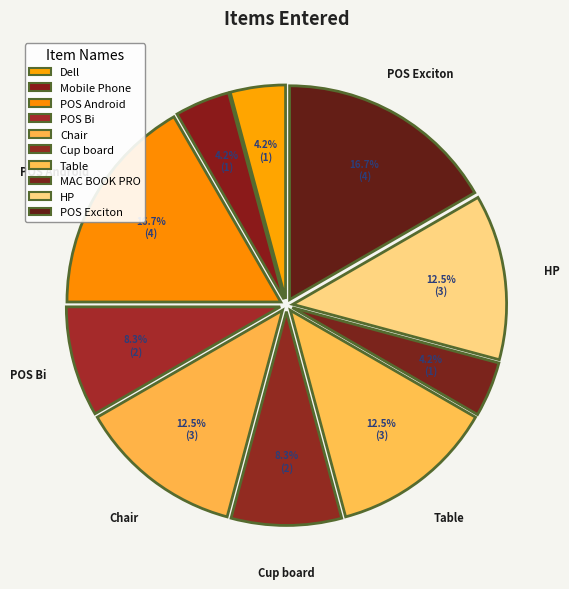

How many slices are in this pie chart?

10